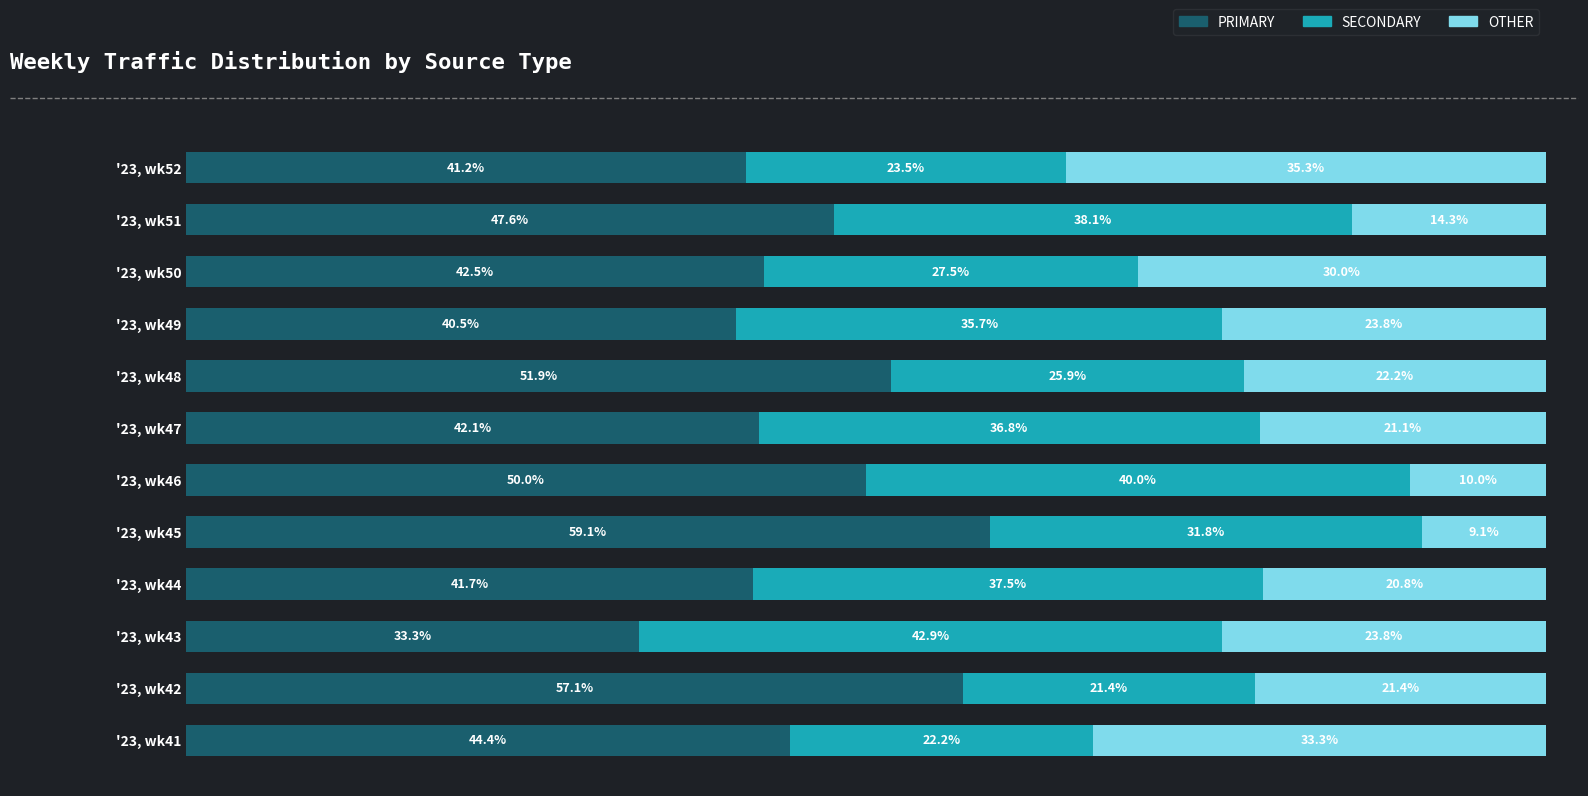

At which label does PRIMARY reach its minimum?

'23, wk43